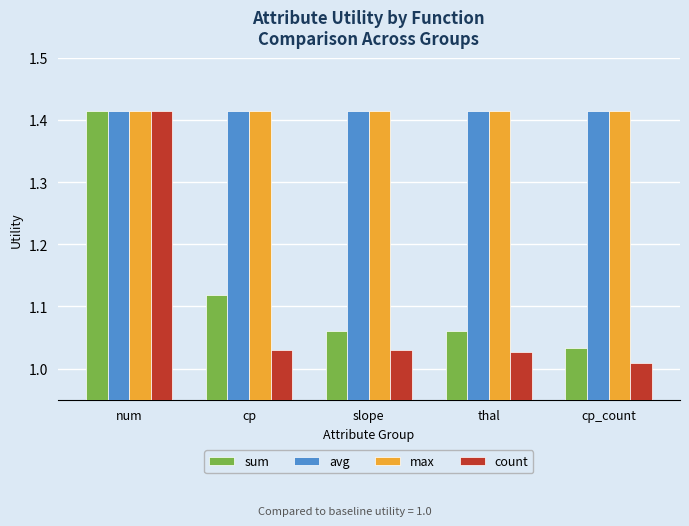

Which series has the widest spread of values?

count